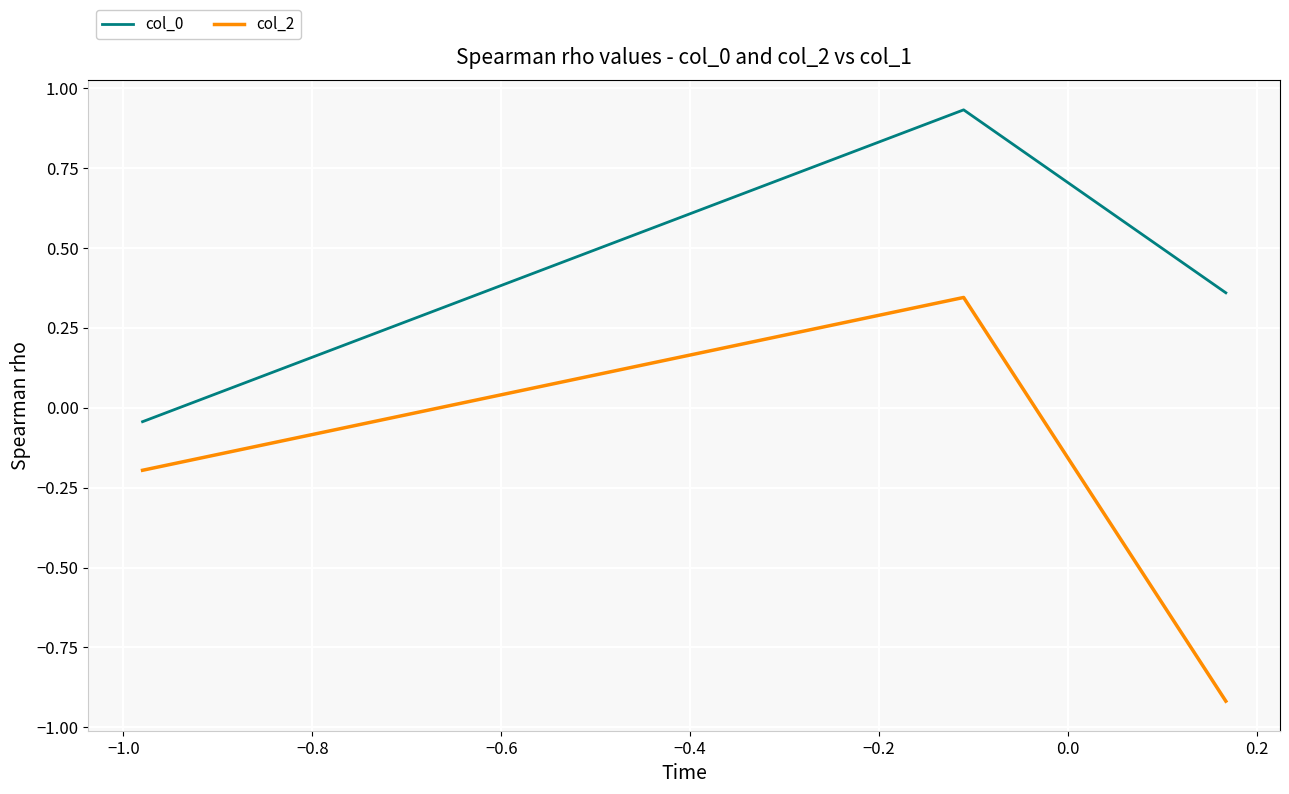

What is the minimum value shown in the chart?

-0.9